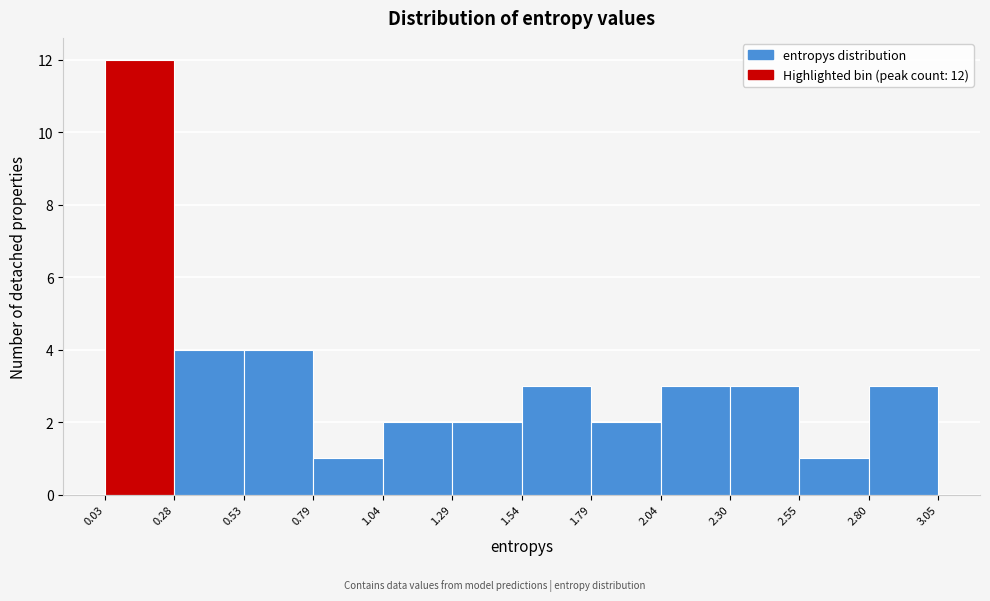

Over which range of the x-axis is the bar tallest?

0.03 to 0.28